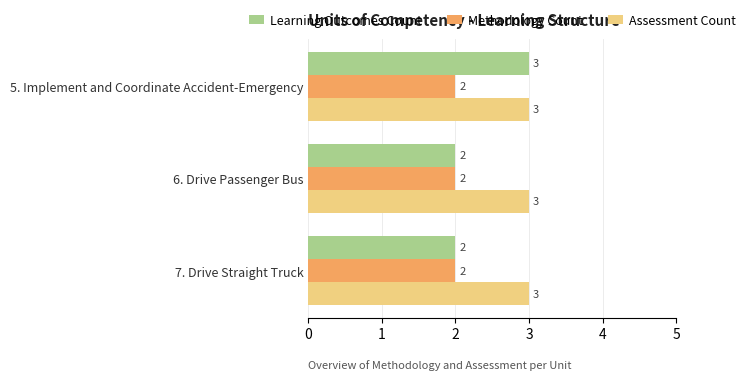

List the series in order of their overall mean, lowest first.

Methodology Count, Learning Outcomes Count, Assessment Count